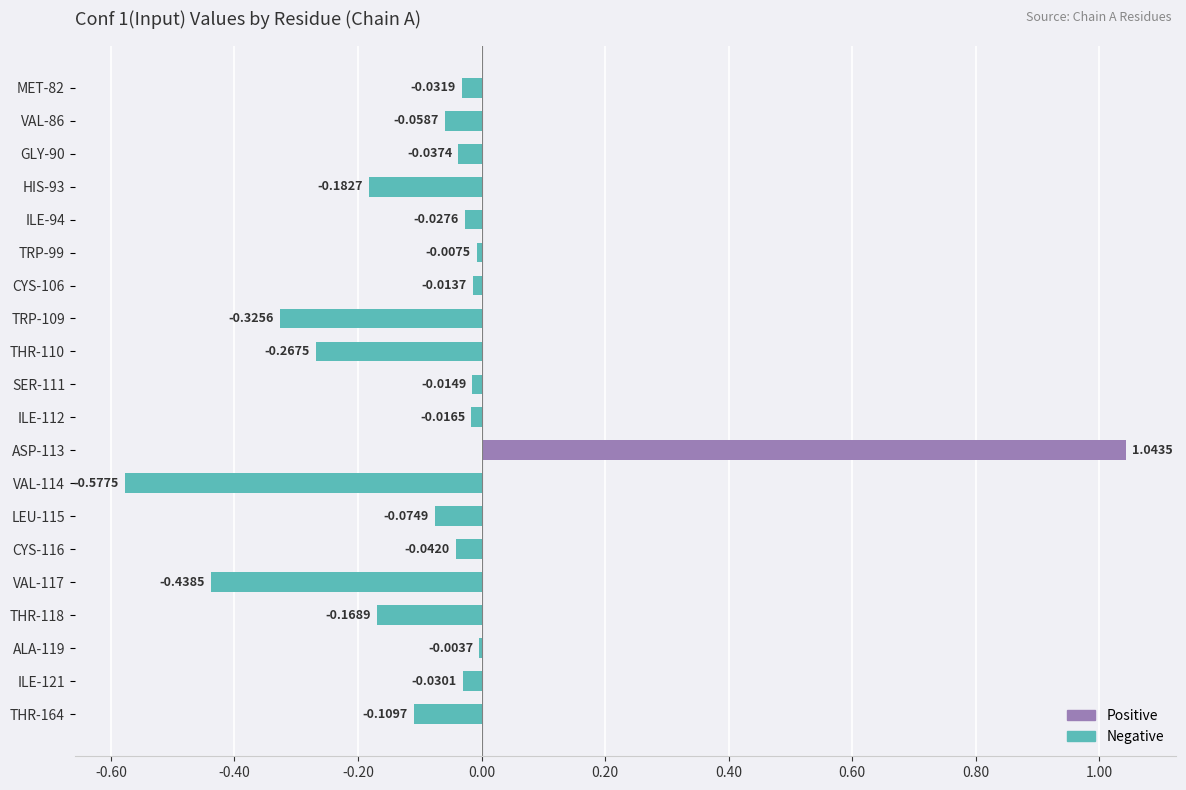

Between CYS-106 and TRP-109, which is larger?

CYS-106